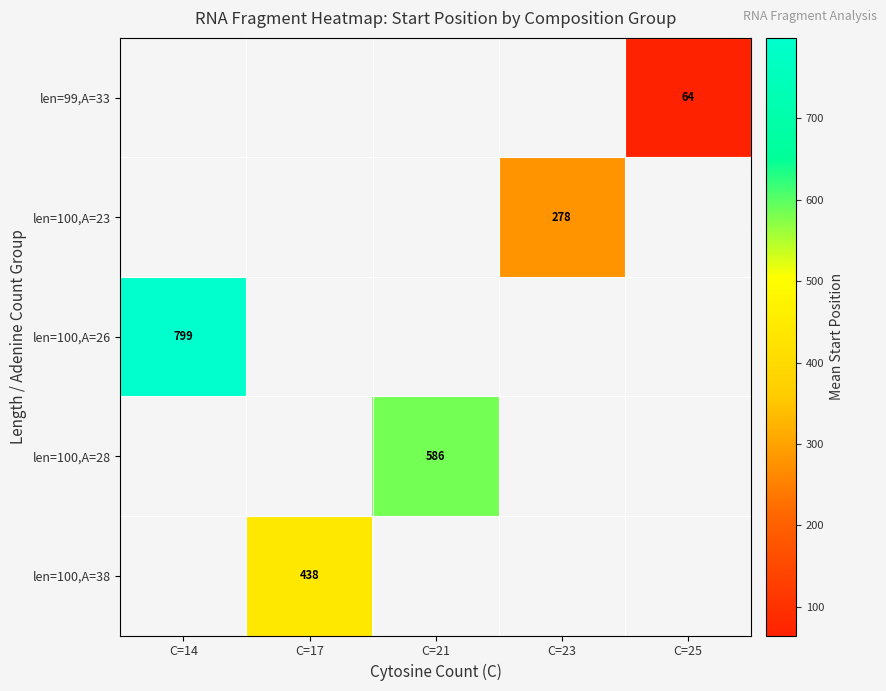

True or false: len=100,A=28 has a value of 586.0 at C=21.

True